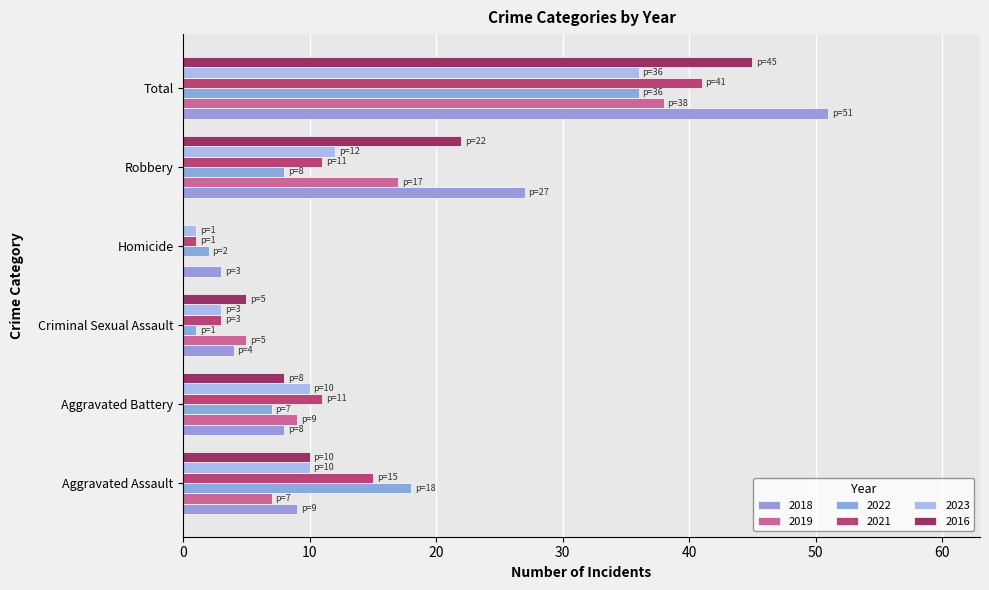

What is the value of the 2022 bar at the 3rd from the left?

1